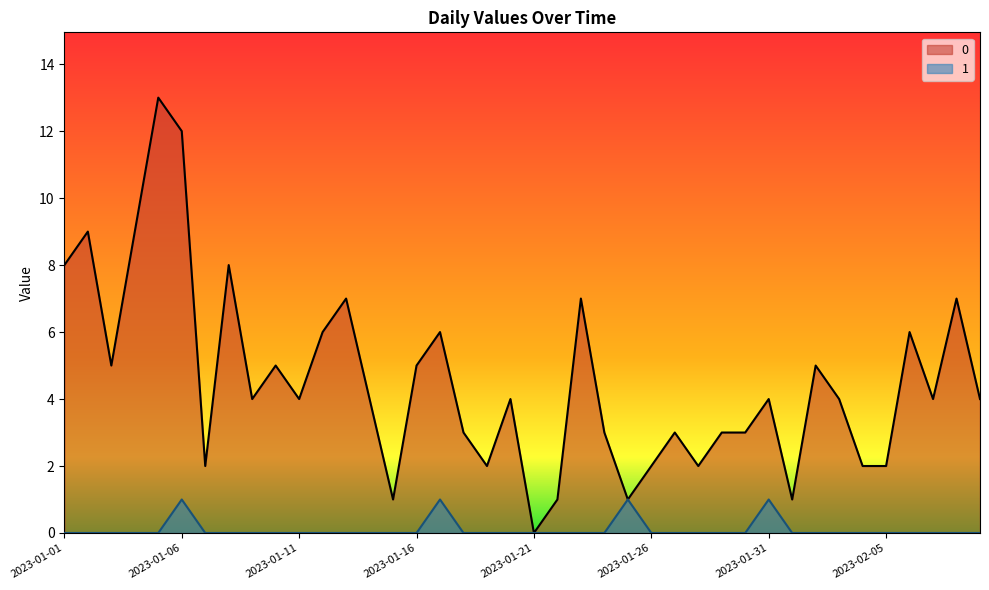

What is the label of the 21st point from the right?

2023-01-20